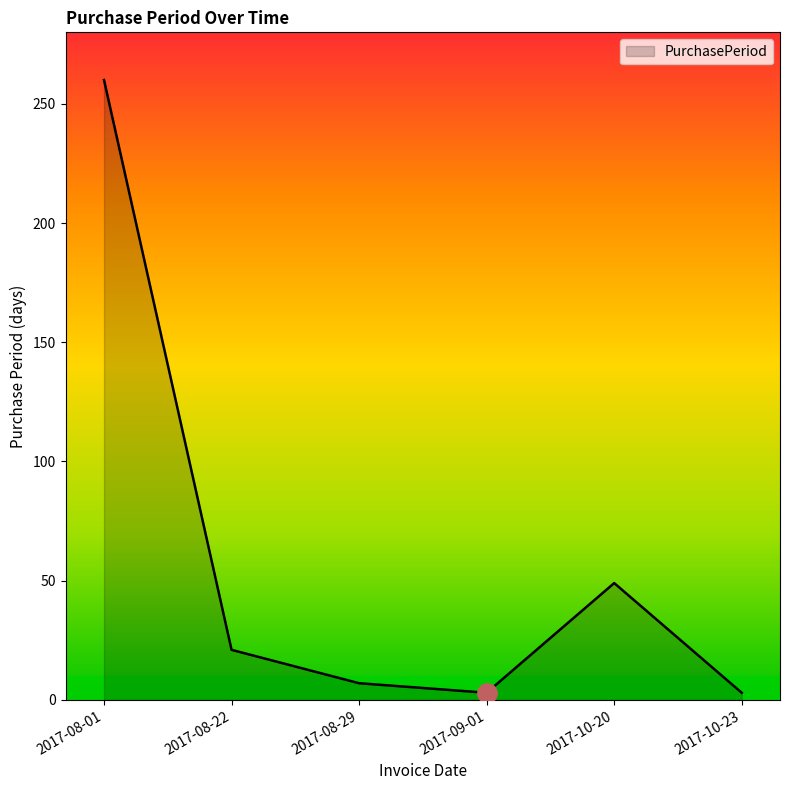

What is the change in value from 2017-08-22 to 2017-10-20?

+28